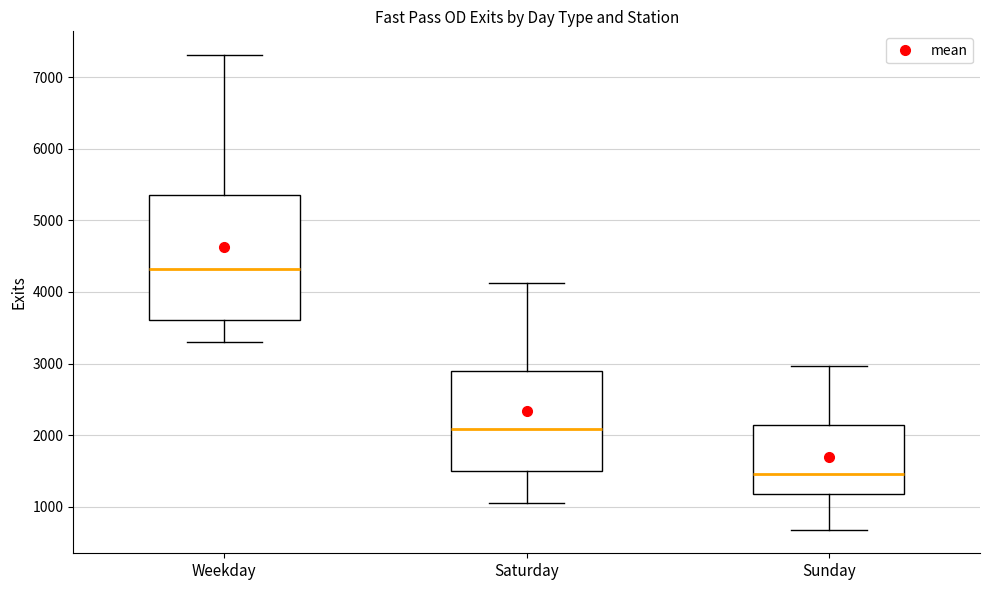

Where does the lower whisker of the box for Weekday end on the y-axis? The values are not printed on the chart, so give them approximately, as read against the axis.

3300